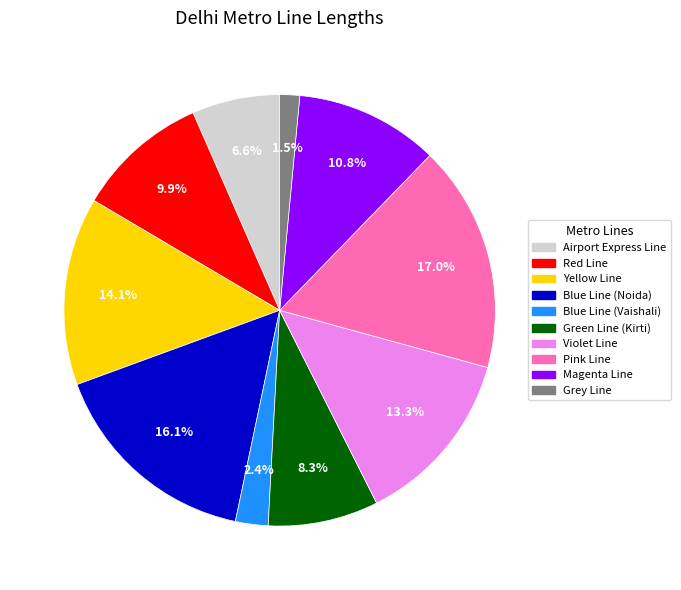

What is the smallest slice in the pie chart?

Grey Line